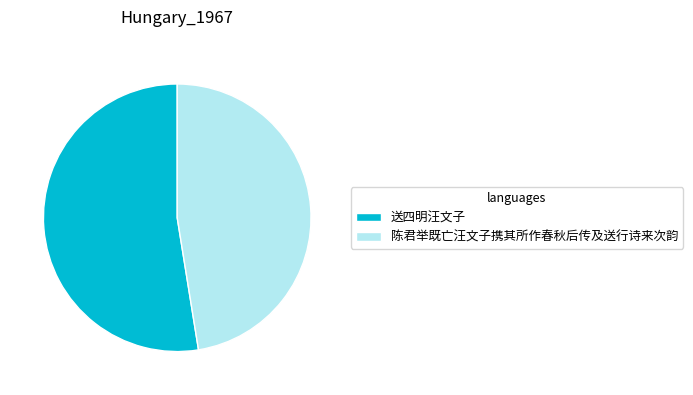

Count the number of slices in the pie.

2